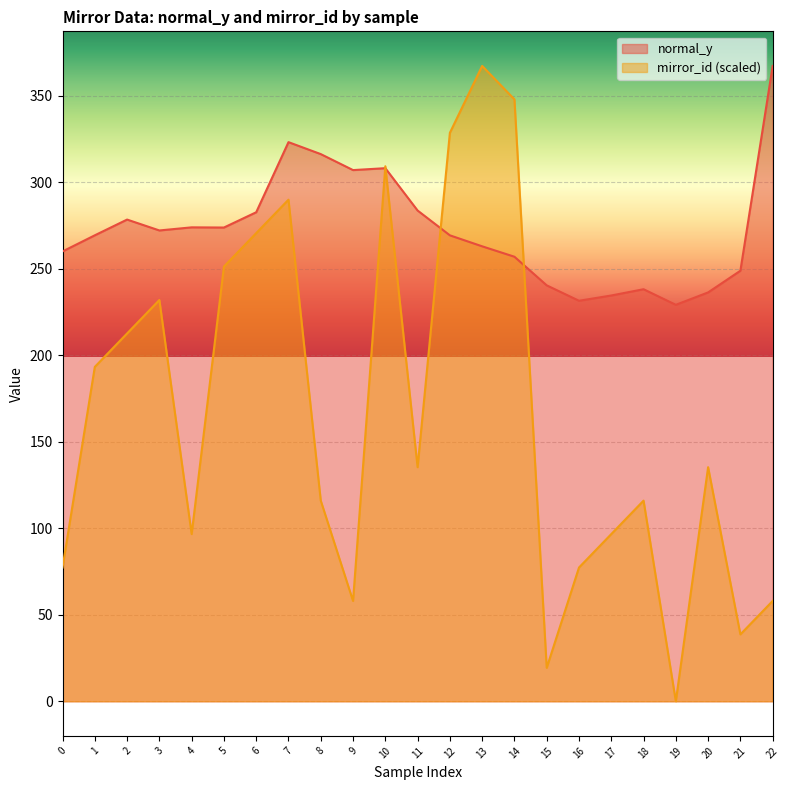

What is the sum of all normal_y values?

6263.4